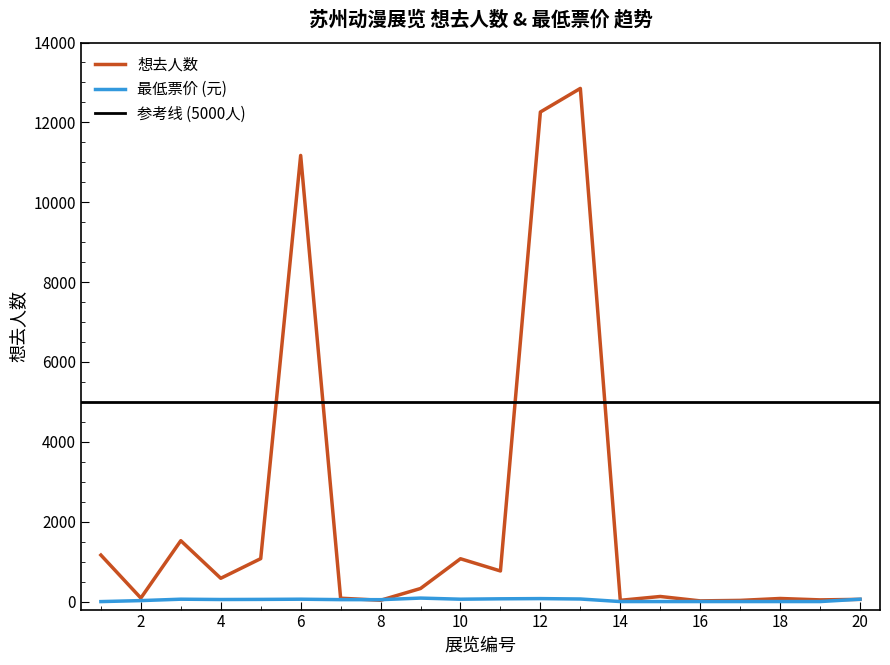

Which series has the widest spread of values?

想去人数